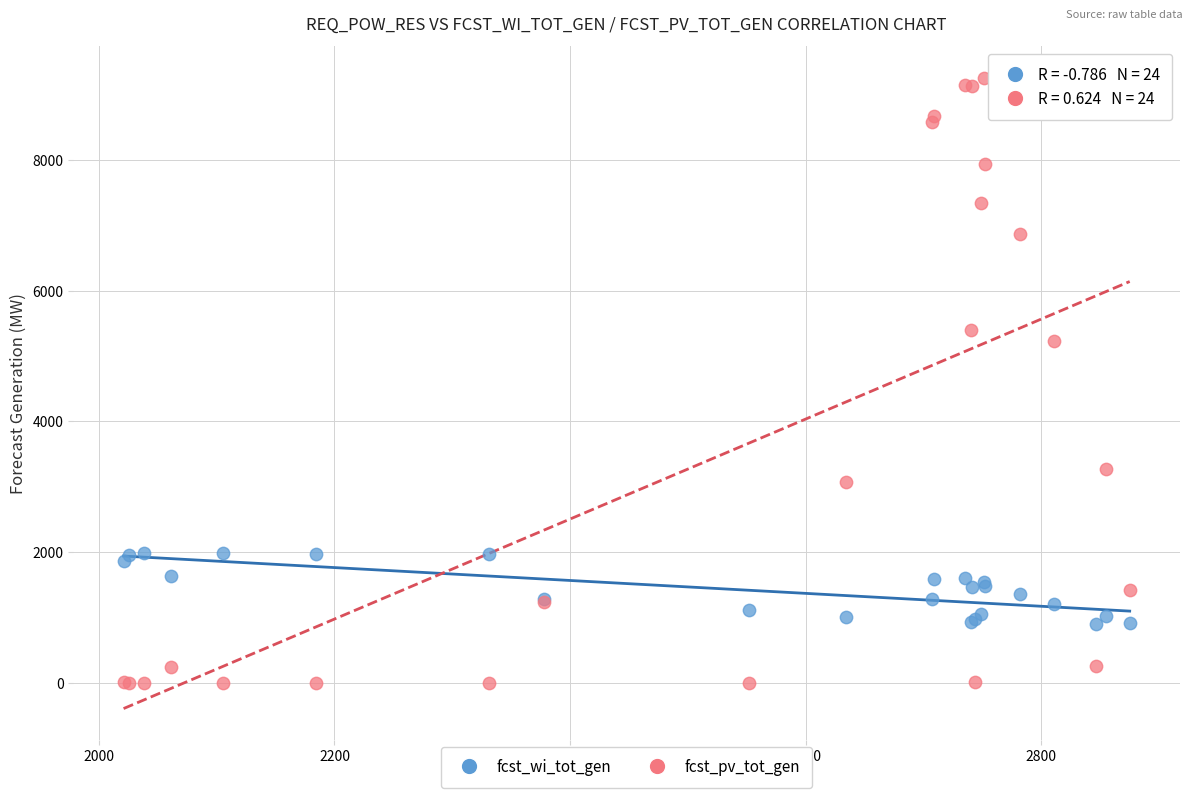

What is the X range (max minus min) for the scatter plot?

854